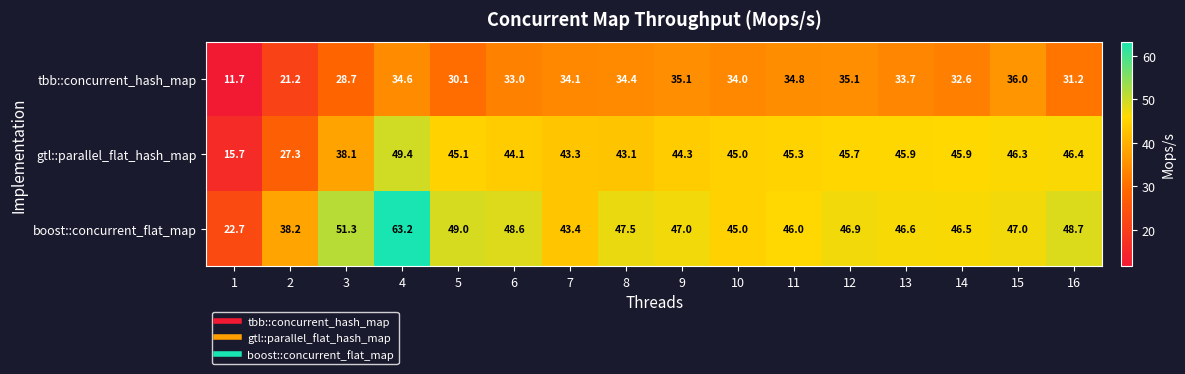

Which category has the highest value in the gtl::parallel_flat_hash_map series?

4